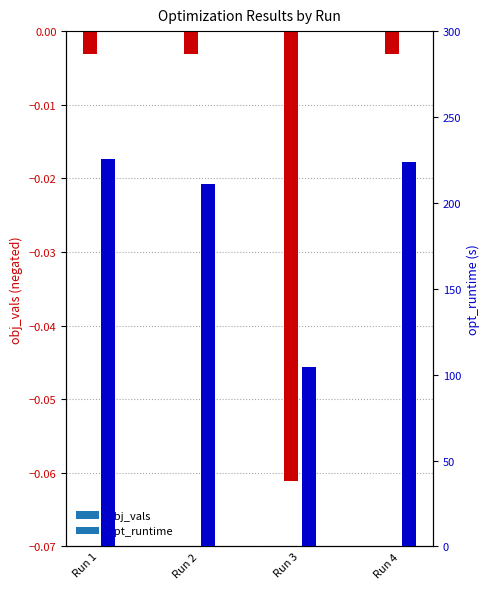

Rank the series by their average value, from highest to lowest.

opt_runtime, obj_vals